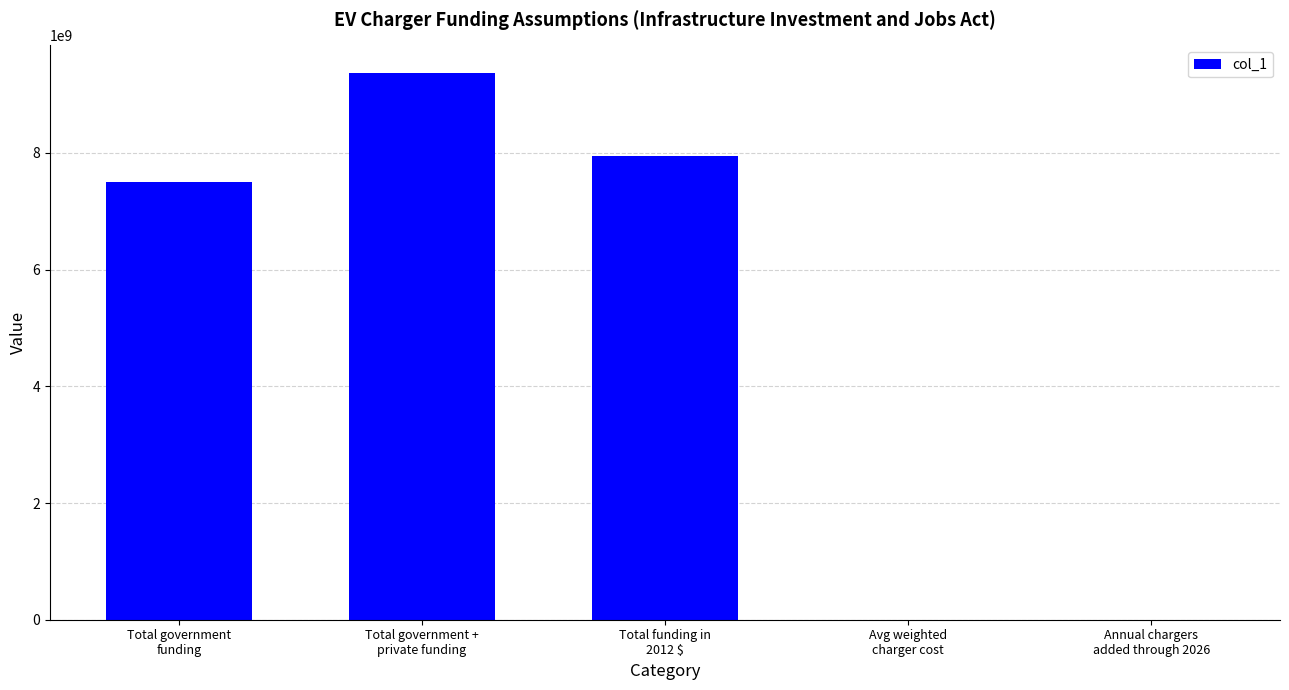

What is the sum of all values?

24818565654.0